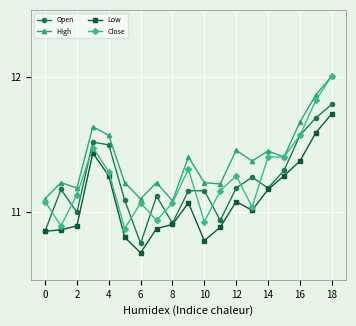

True or false: Close has more than 1 points higher than both neighbors.

True